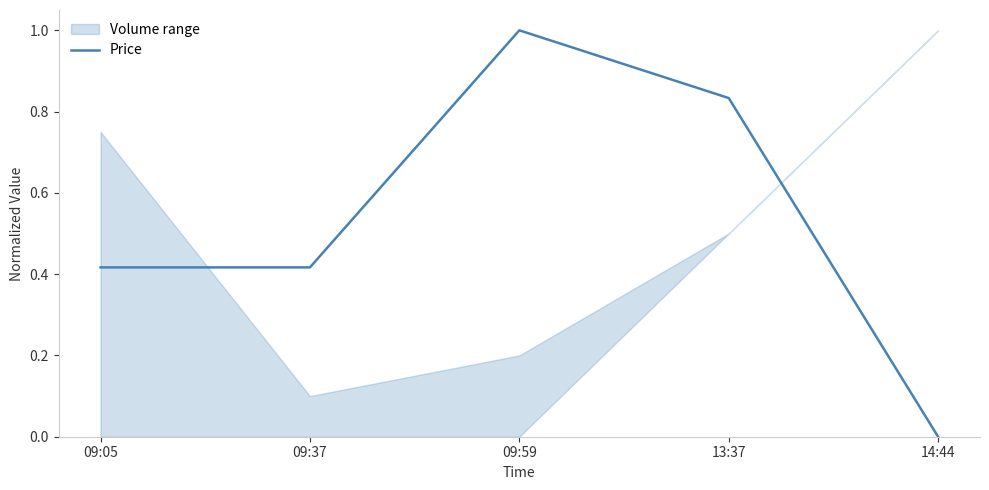

What is the average value?

0.5